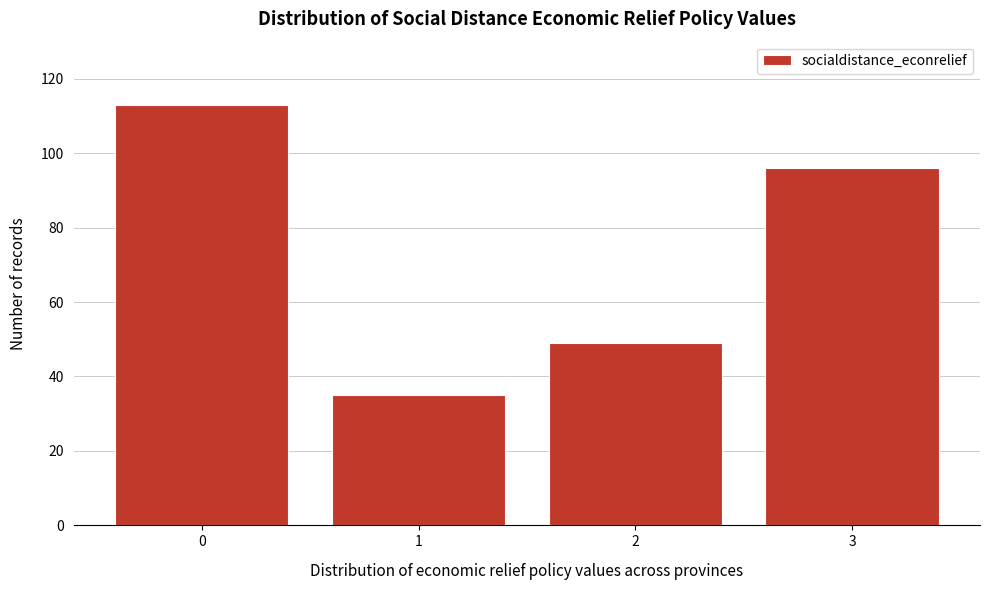

Reading left to right, transcribe all the data shown in this chart.

0=113	1=35	2=49	3=96